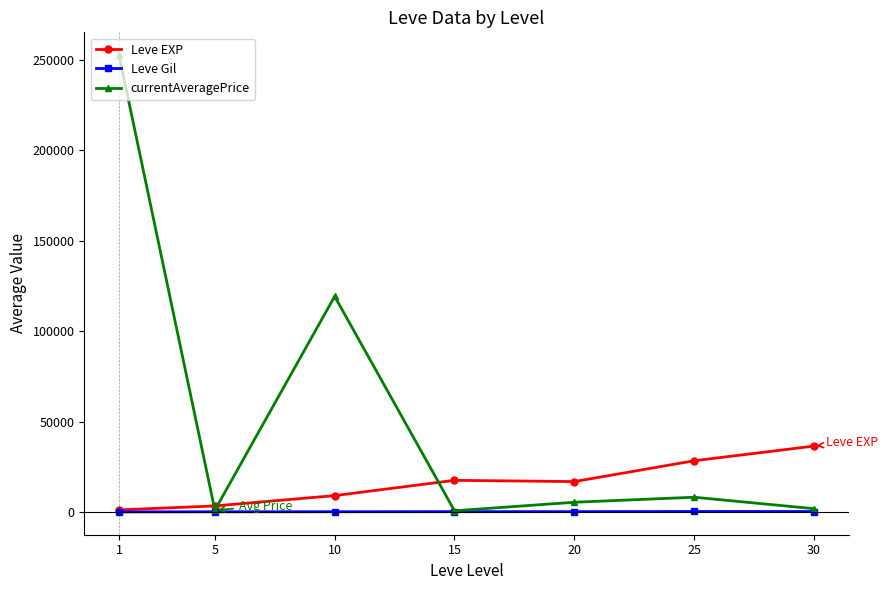

Which series has the largest total across all categories?

currentAveragePrice